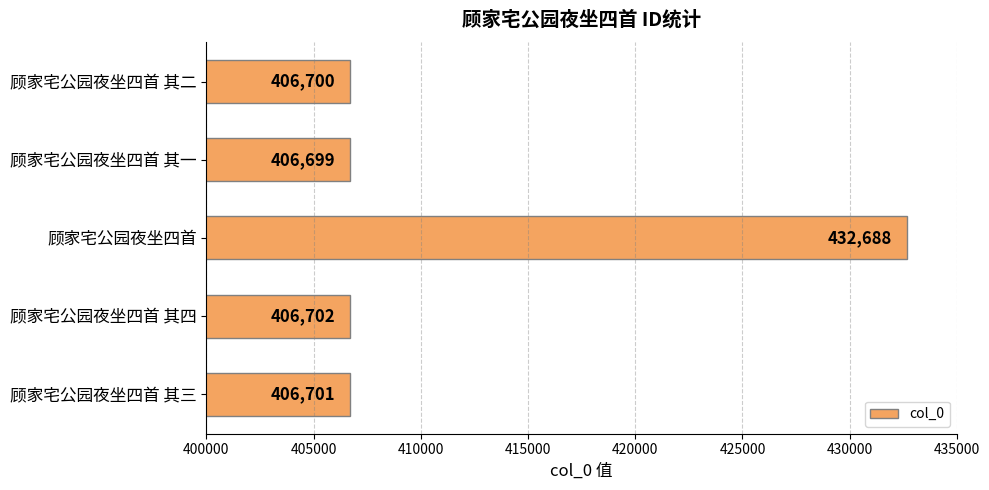

List the labels in order of value, smallest first.

顾家宅公园夜坐四首 其一, 顾家宅公园夜坐四首 其二, 顾家宅公园夜坐四首 其三, 顾家宅公园夜坐四首 其四, 顾家宅公园夜坐四首